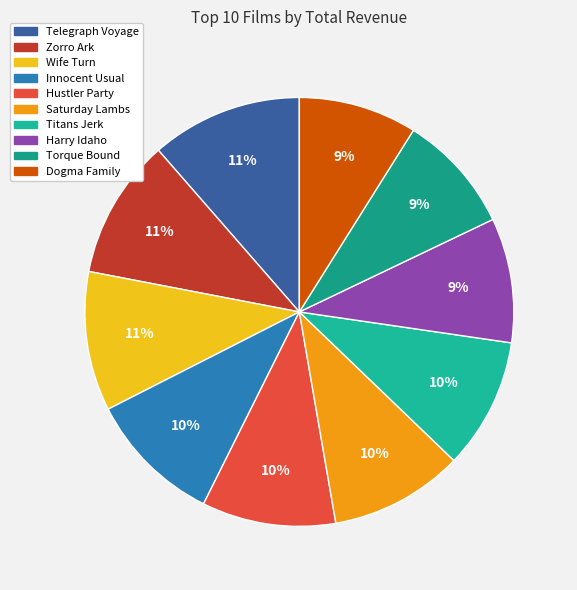

Combined, what portion of the pie is Dogma Family and Titans Jerk?

18.8%